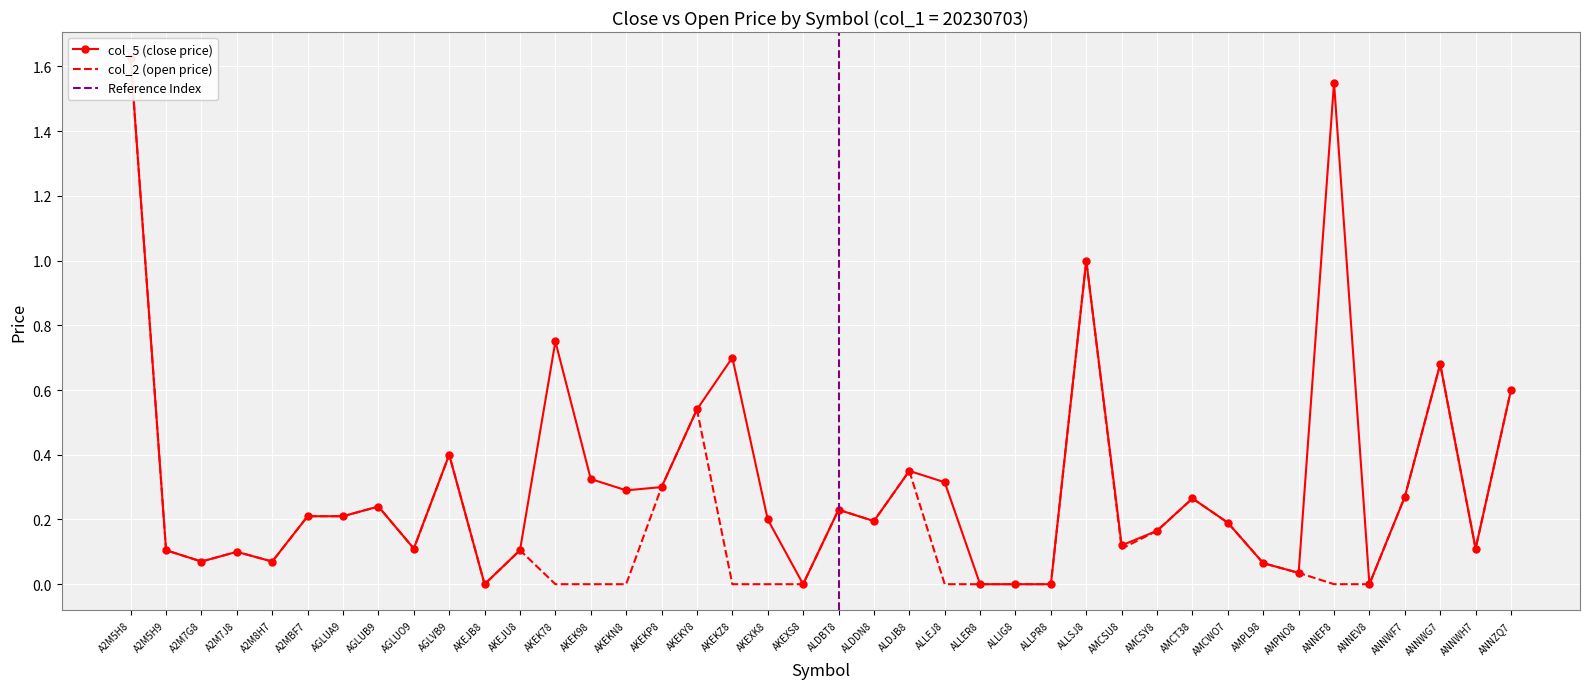

True or false: col_2 (open) and col_5 (close) cross at least once.

False